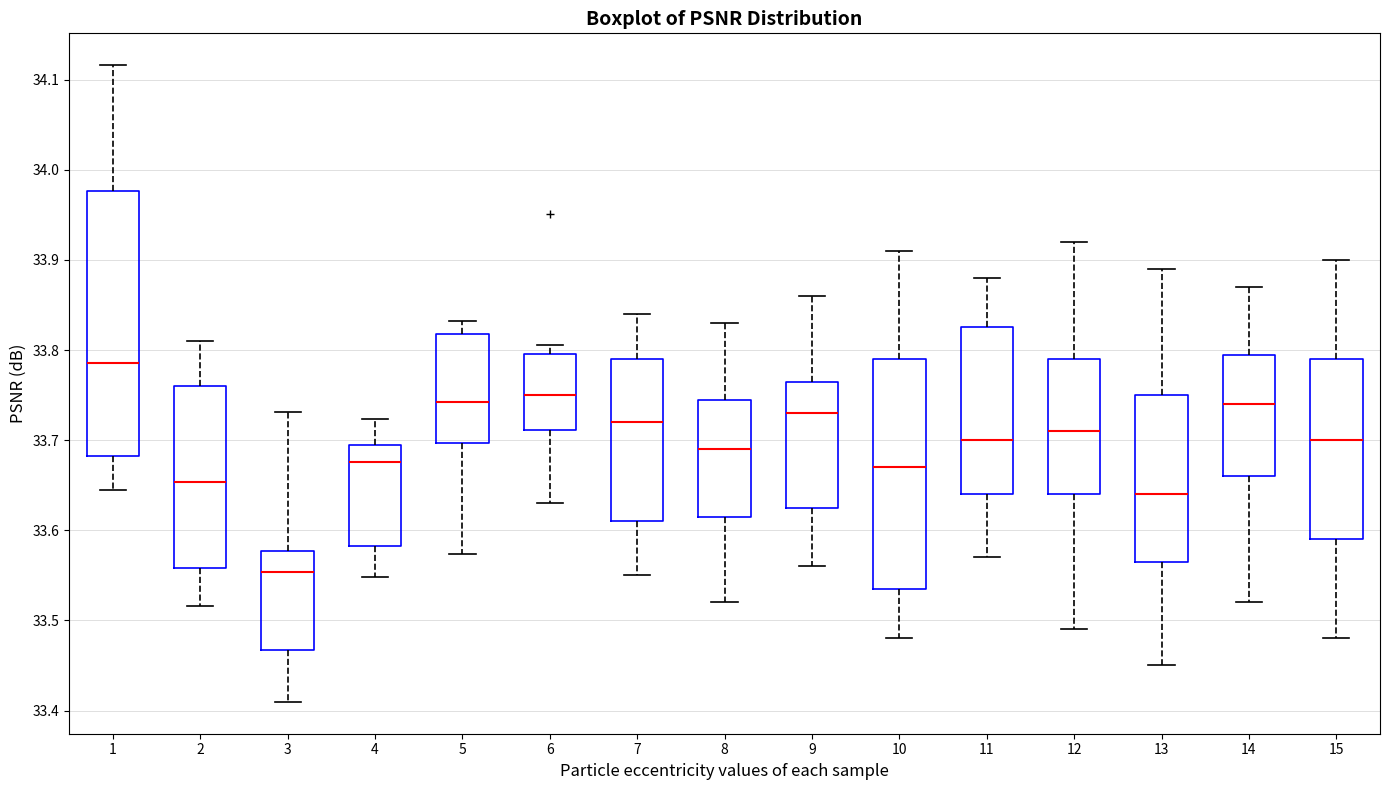

Which box has the highest median line?

1